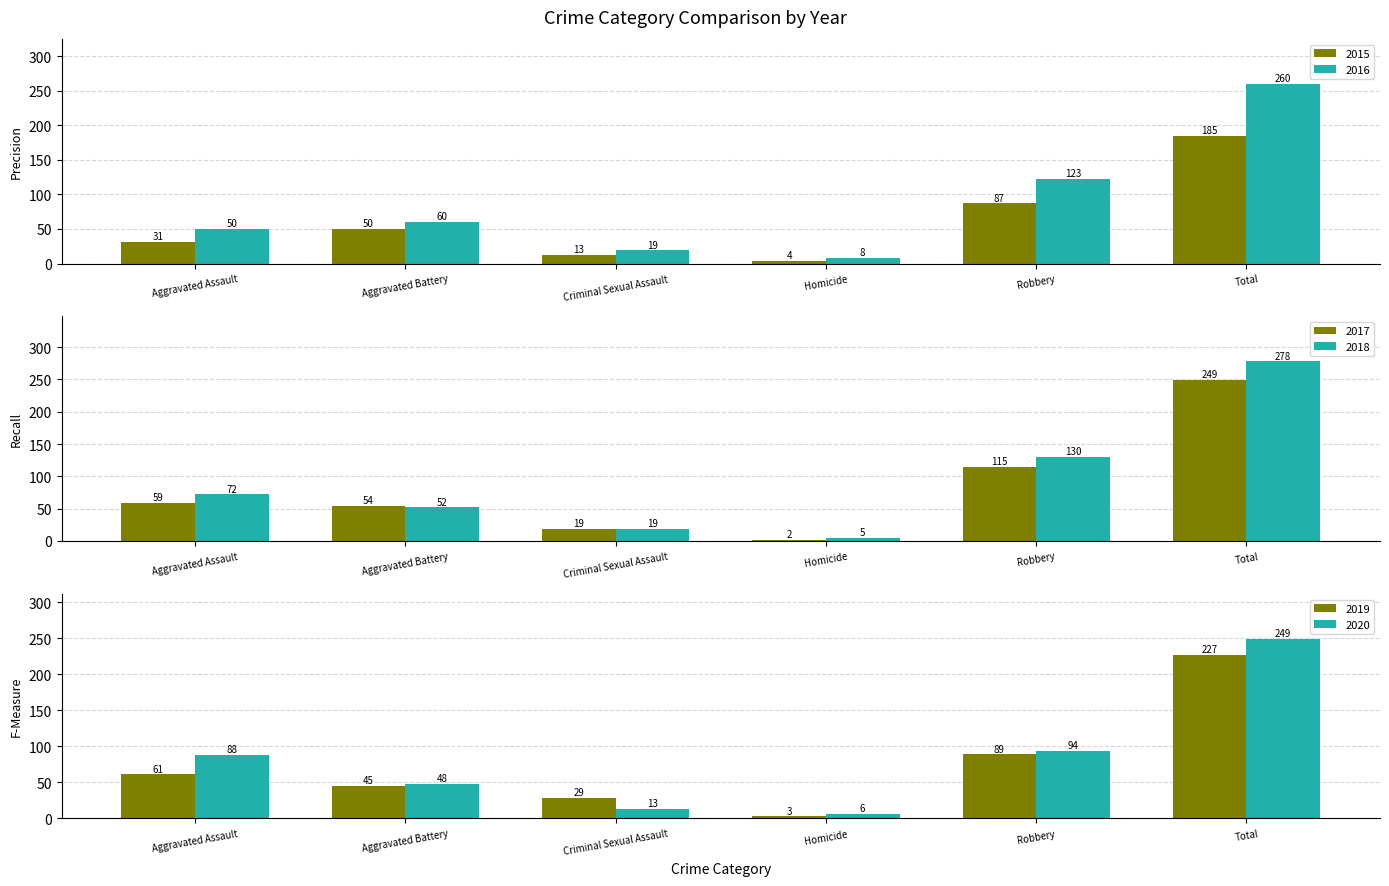

At how many categories does at least one series exceed 176?

1